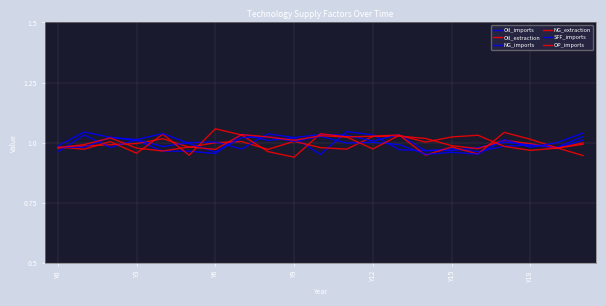

How many lines are shown in the chart?

6